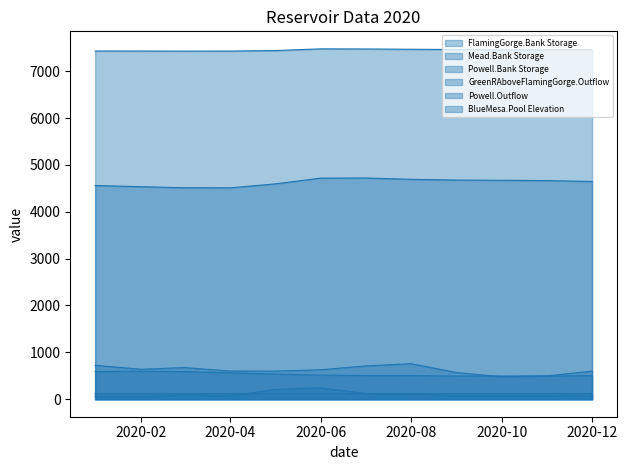

Does the chart have visible grid lines?

No